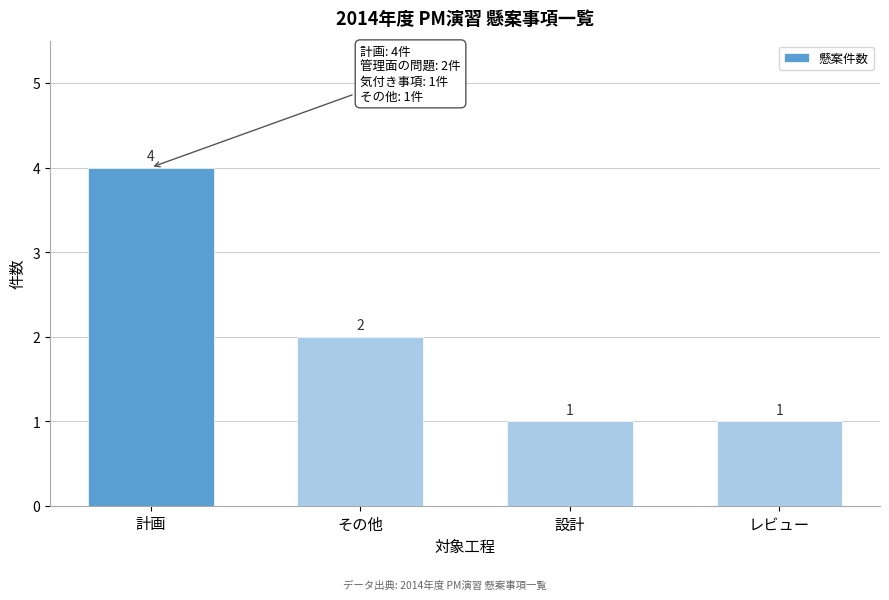

Reading right to left, extract all data points from this chart.

レビュー=1	設計=1	その他=2	計画=4